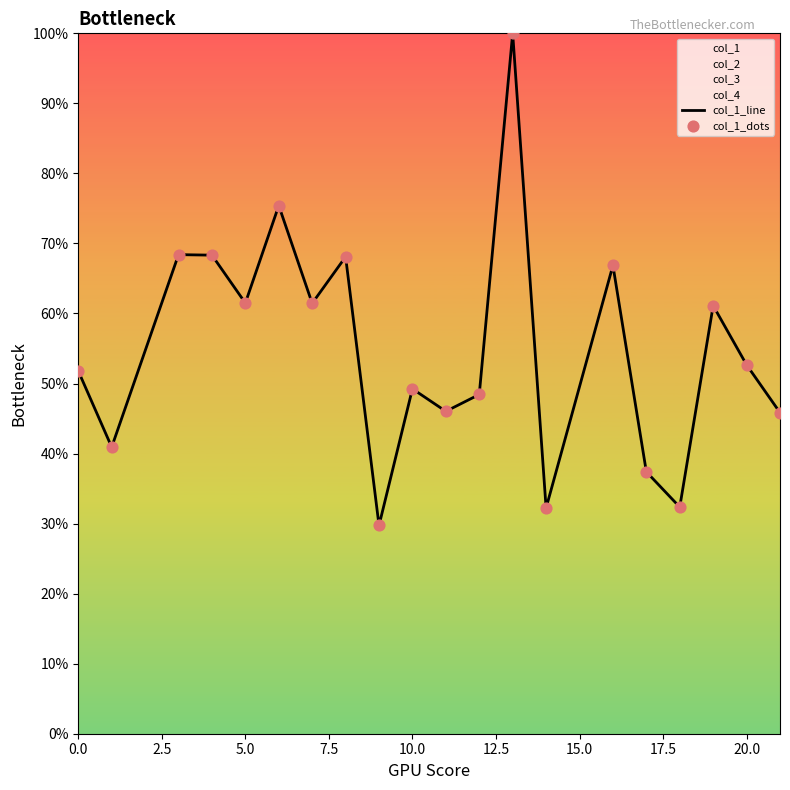

Which series has the largest total across all categories?

col_1_line